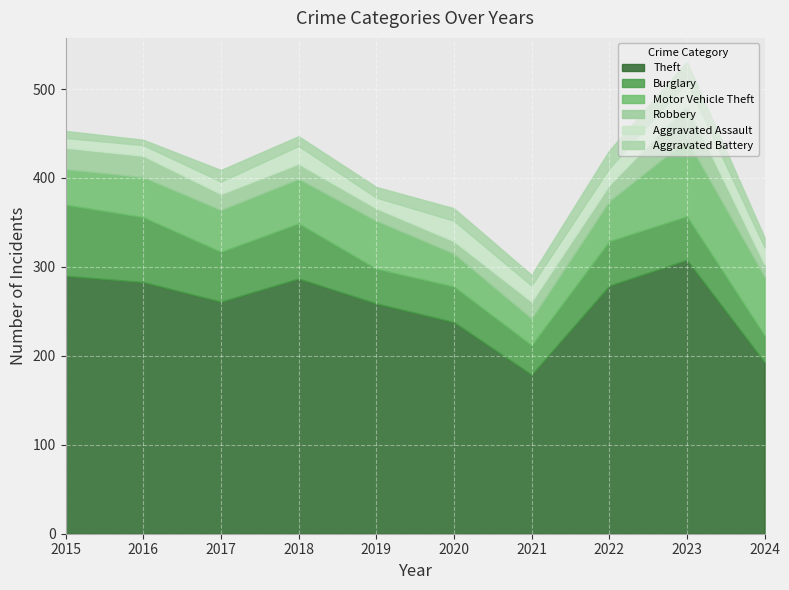

What is the maximum value shown in the chart?

308